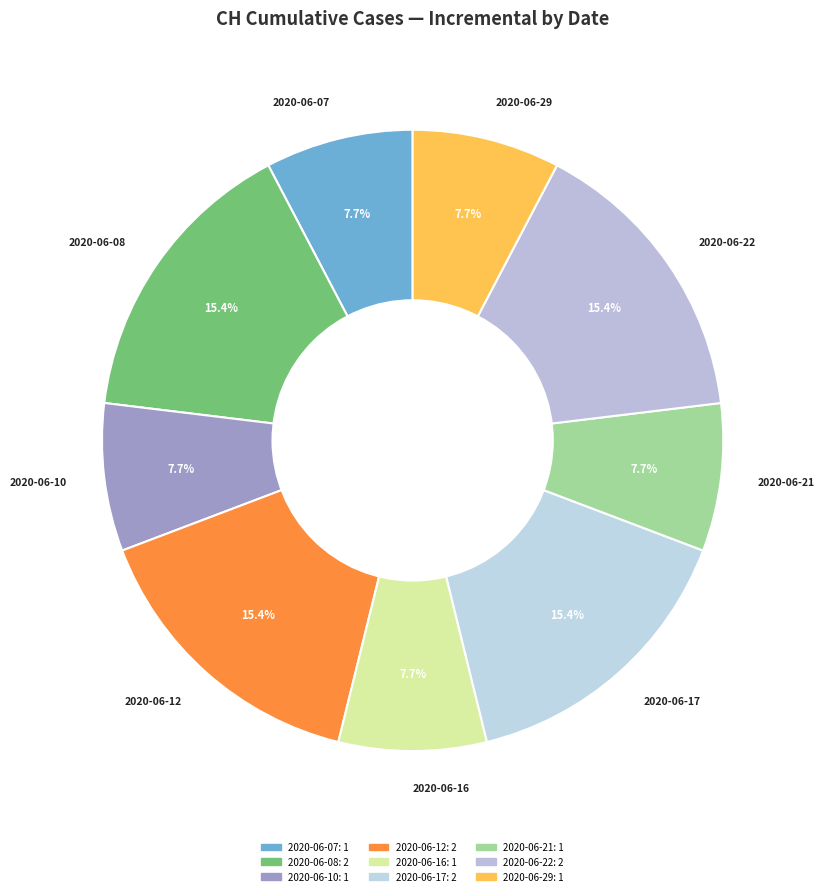

Count the number of slices in the pie.

9